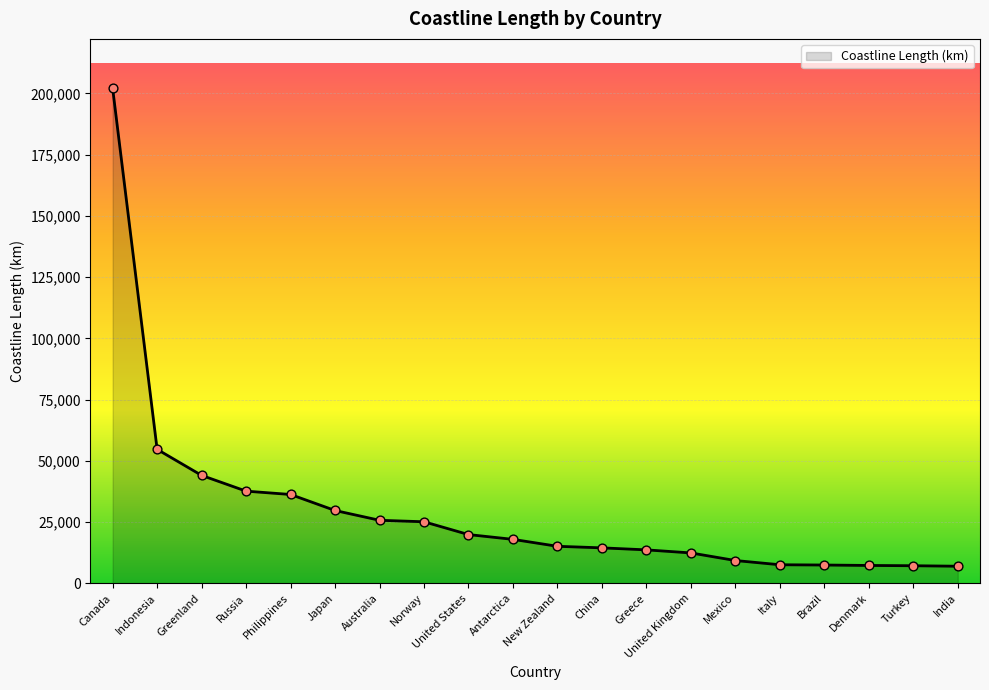

Which has a higher value, Antarctica or United States?

United States